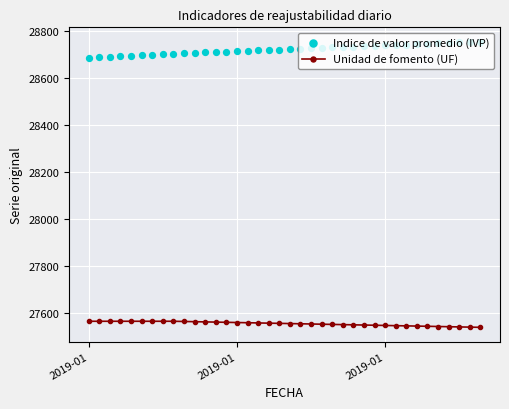

Is the value of Indice de valor promedio (IVP) at 12 greater than the value of Unidad de fomento (UF) at 17?

Yes